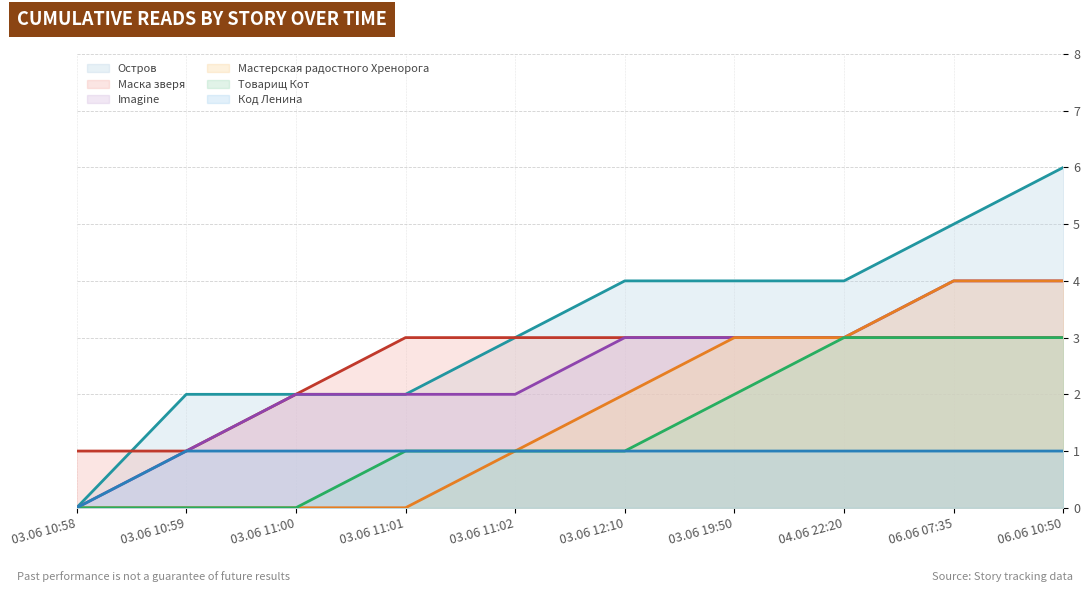

Is it true that Мастерская радостного Хренорога equals 3 at 06.06 10:50?

False